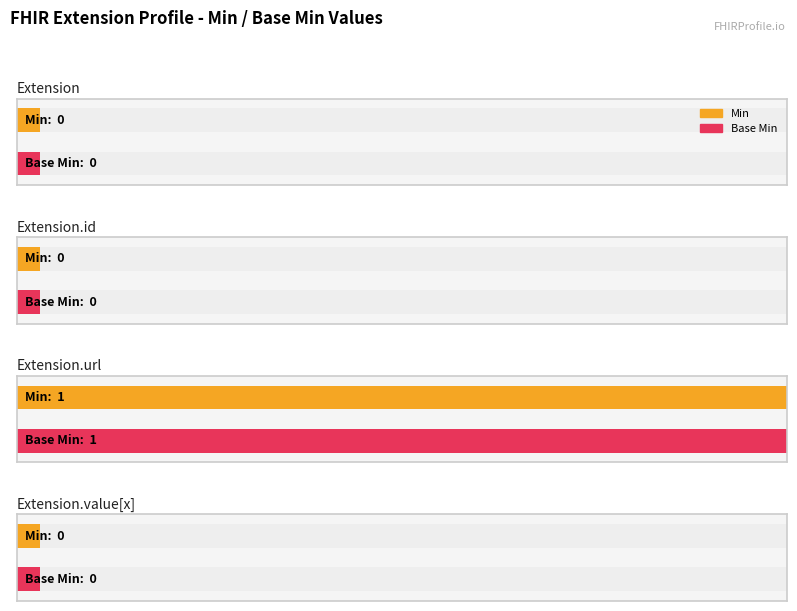

At how many categories does at least one series exceed 0?

1